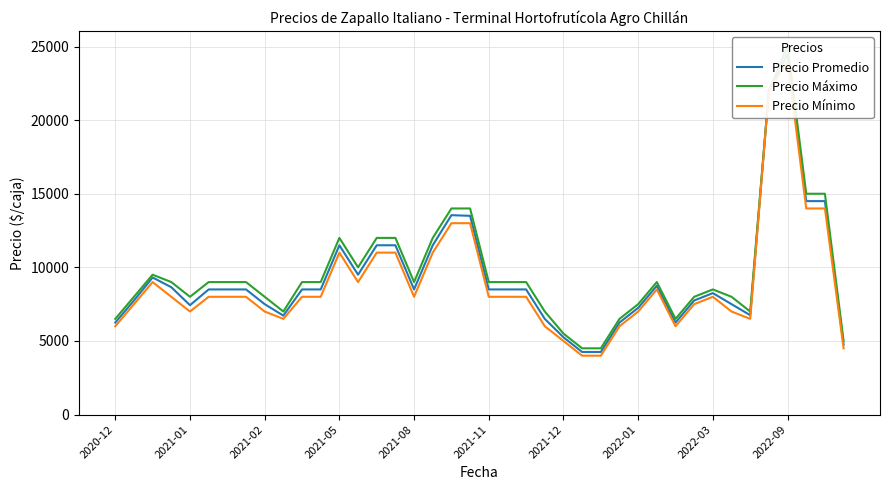

How many lines are shown in the chart?

3